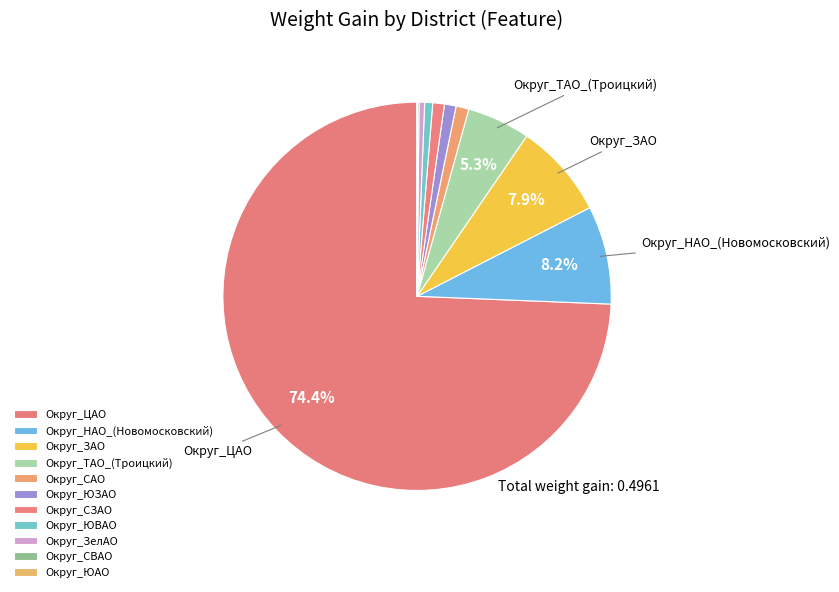

What percentage is the Округ_СЗАО slice, to the nearest percent?

1%